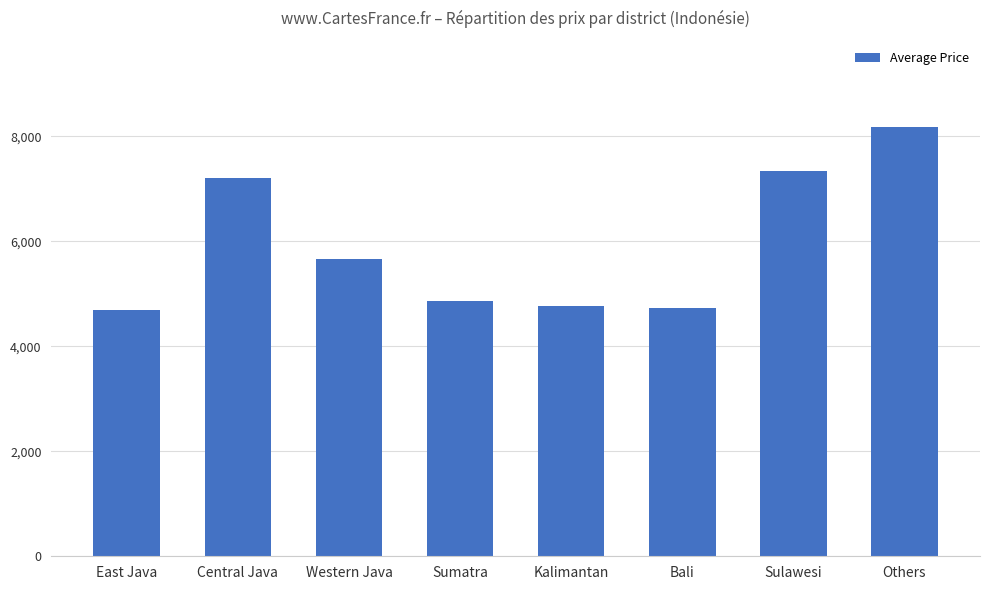

What is the average value?

5933.8